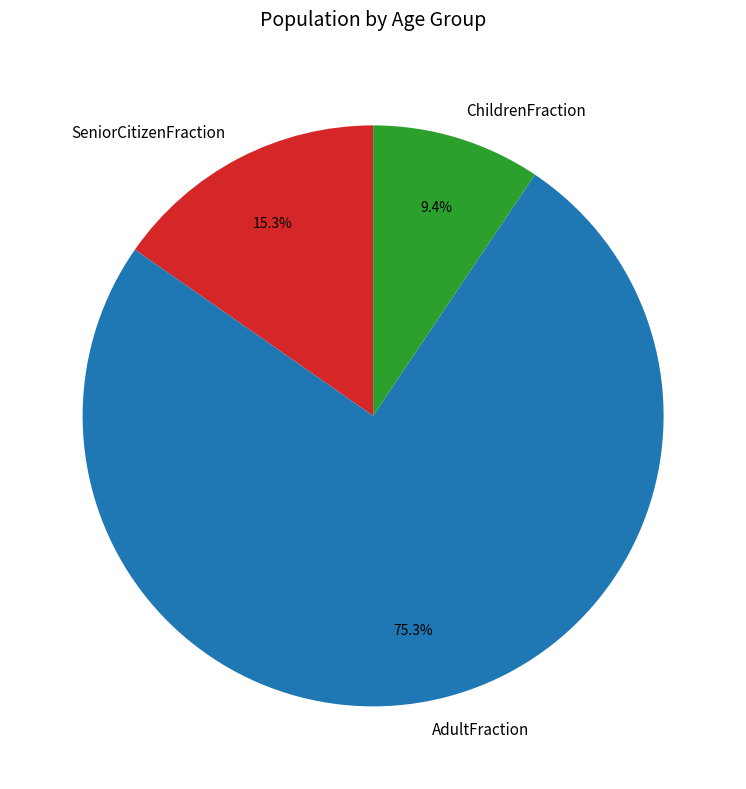

What portion of the pie excludes AdultFraction?

24.7%